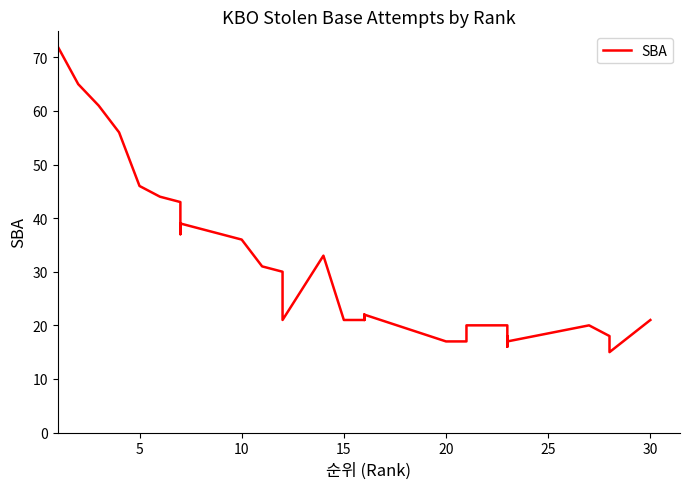

How many categories are shown in the chart?

30